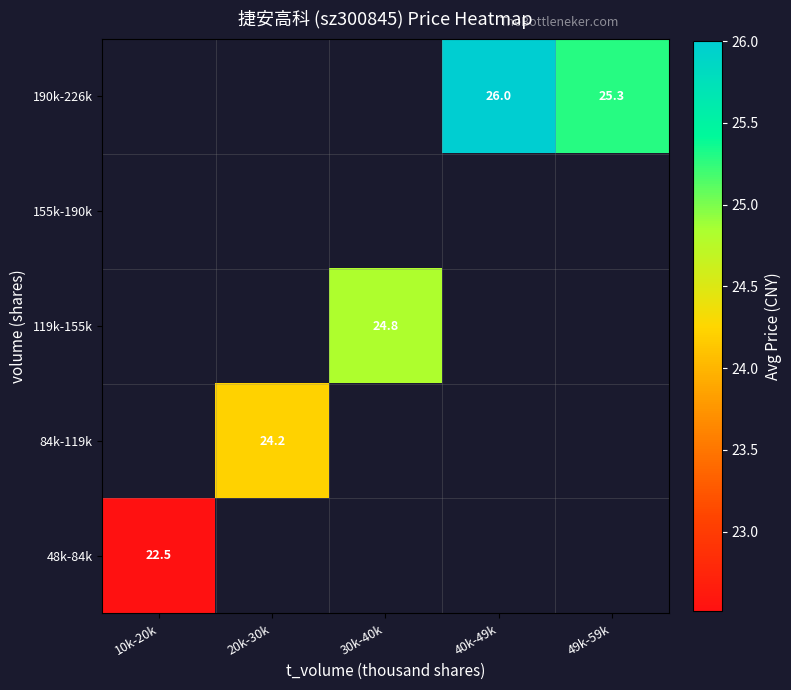

List the series in order of their overall mean, highest first.

48k-84k, 84k-119k, 119k-155k, 155k-190k, 190k-226k